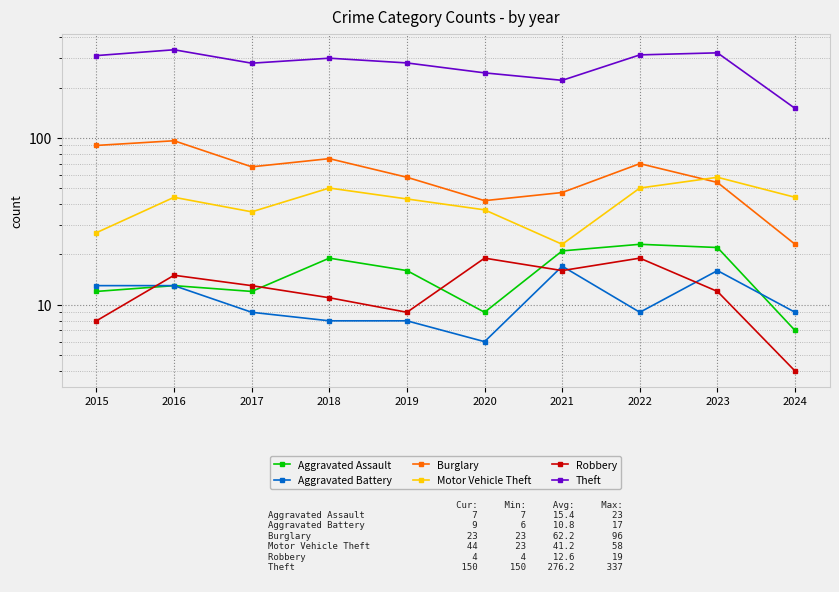

Which series has the largest total across all categories?

Theft